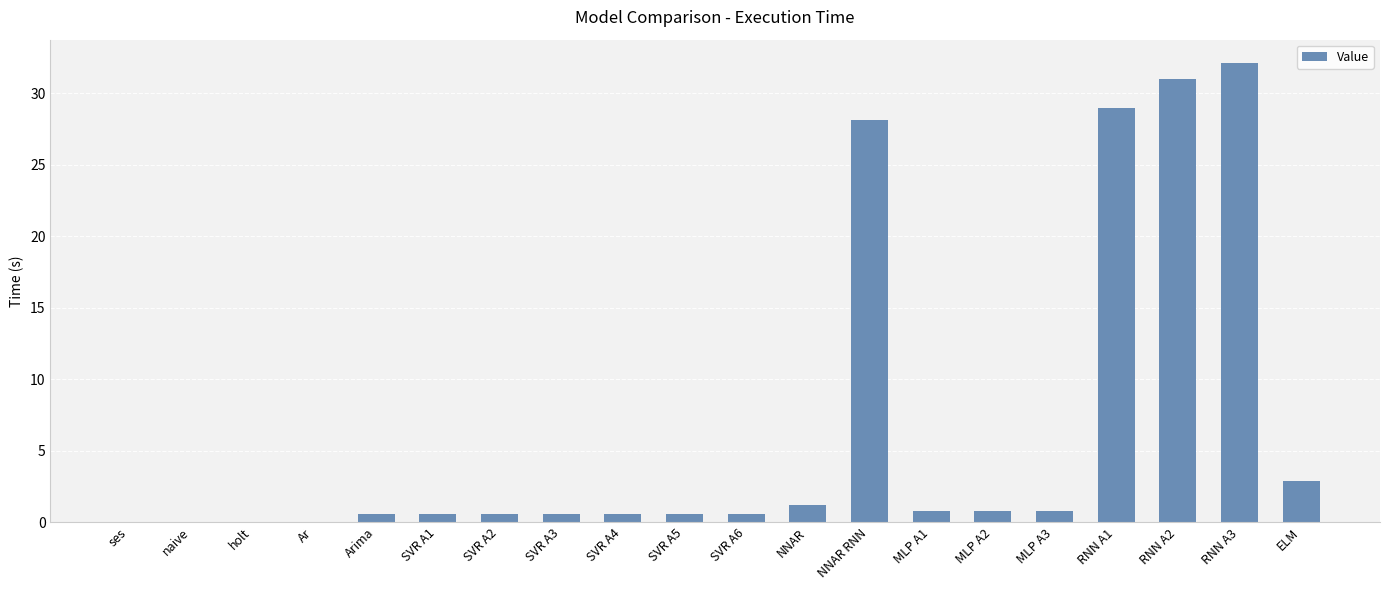

Is it true that the value at RNN A3 is 19.3?

False